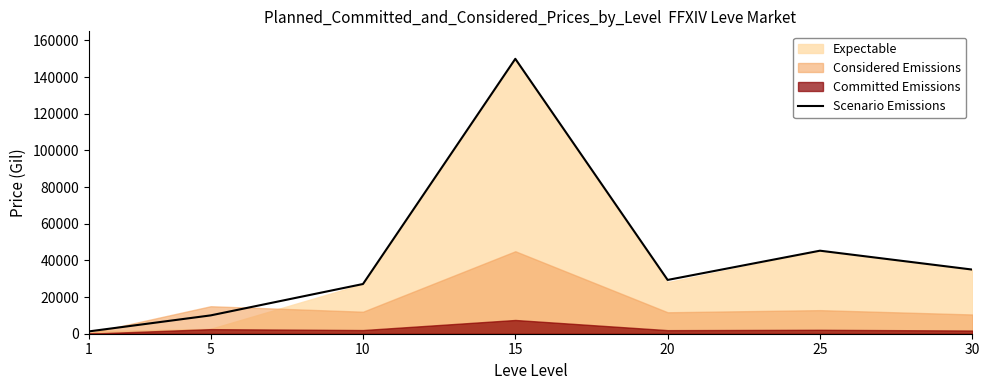

Which has a higher value, 5 or 20?

20